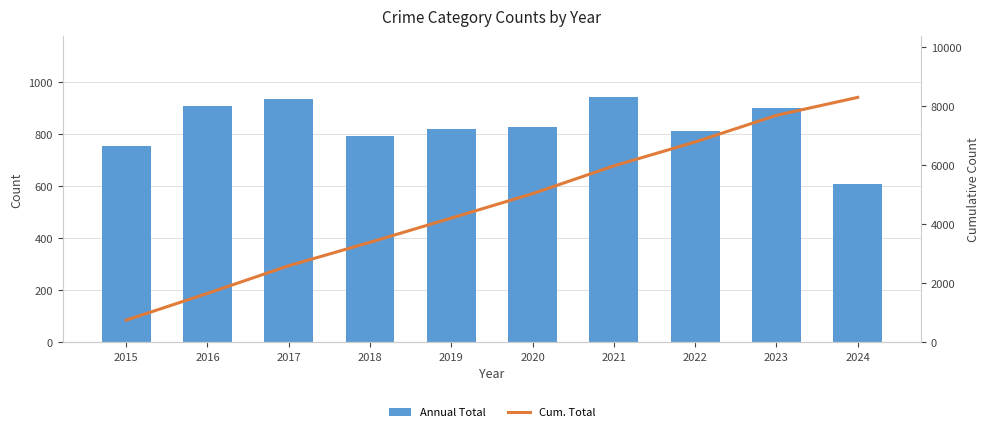

Rank the series at 2024 from highest to lowest value.

Cum. Total, Annual Total